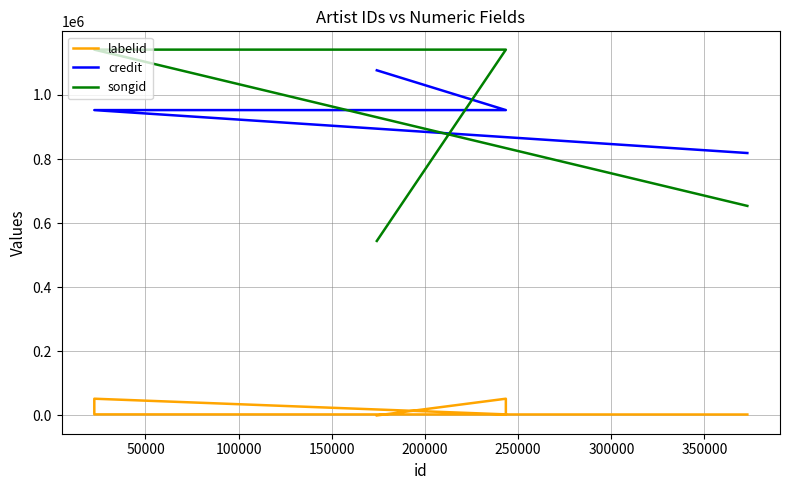

How many series are shown in this chart?

3